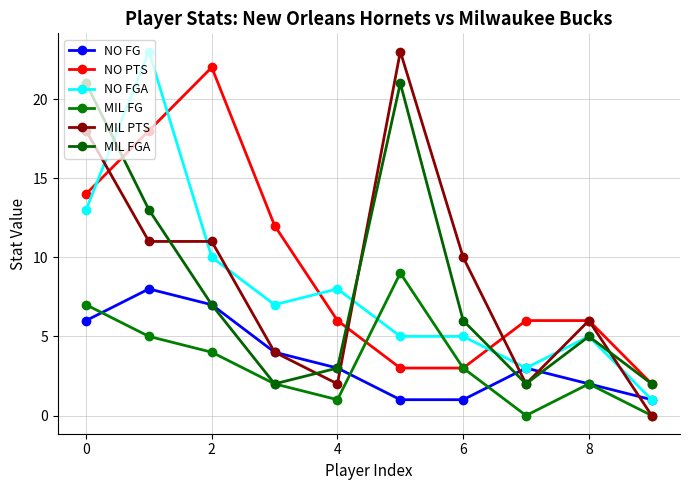

True or false: MIL FG and NO FG cross at least once.

True